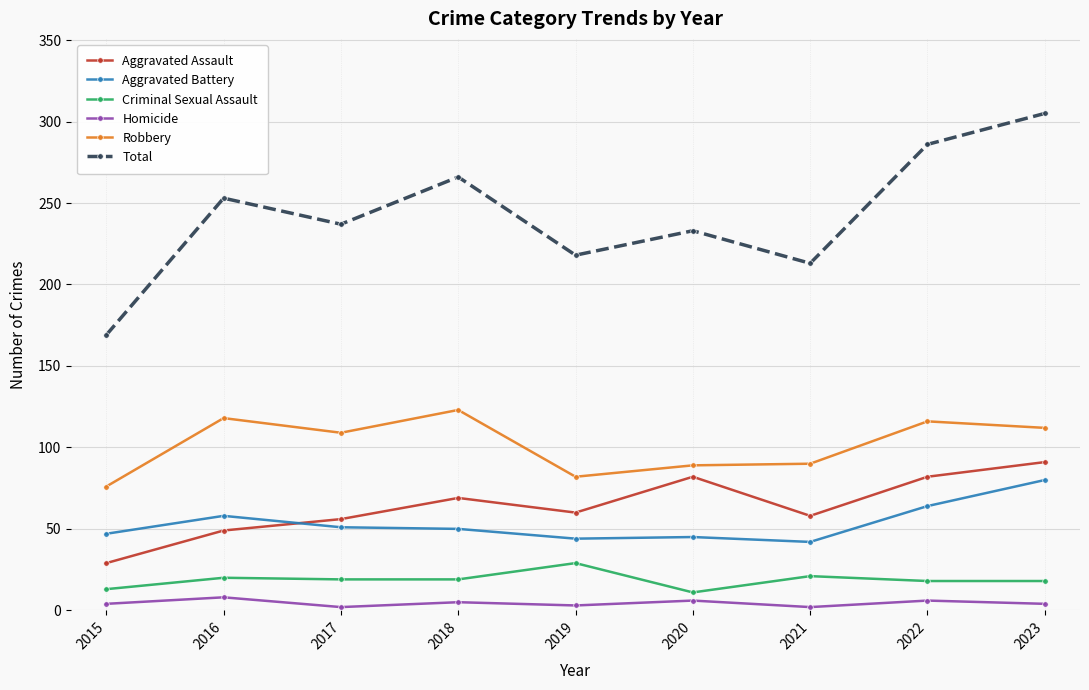

List the series in order of their peak value, lowest first.

Homicide, Criminal Sexual Assault, Aggravated Battery, Aggravated Assault, Robbery, Total